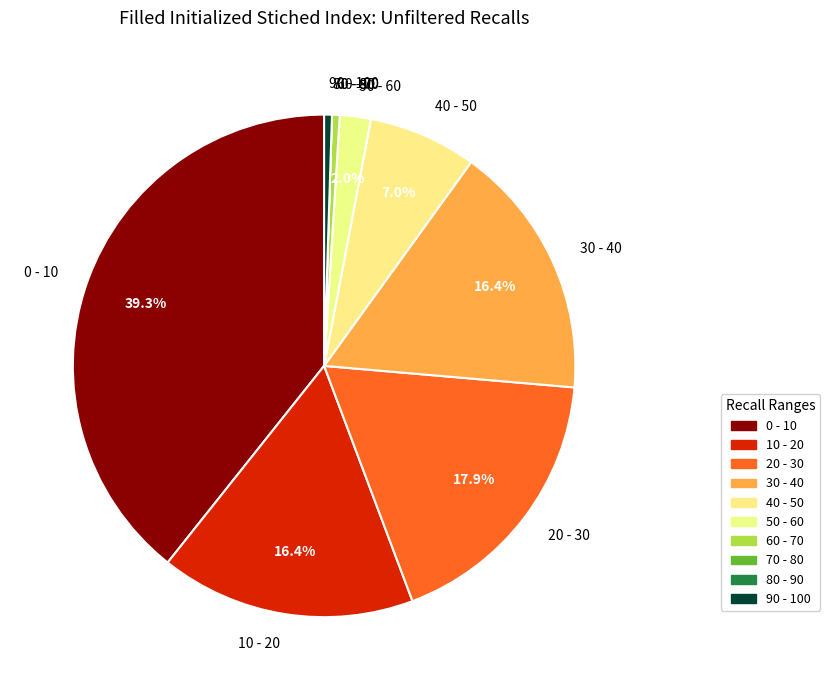

Does 90 - 100 account for over 50% of the chart?

No